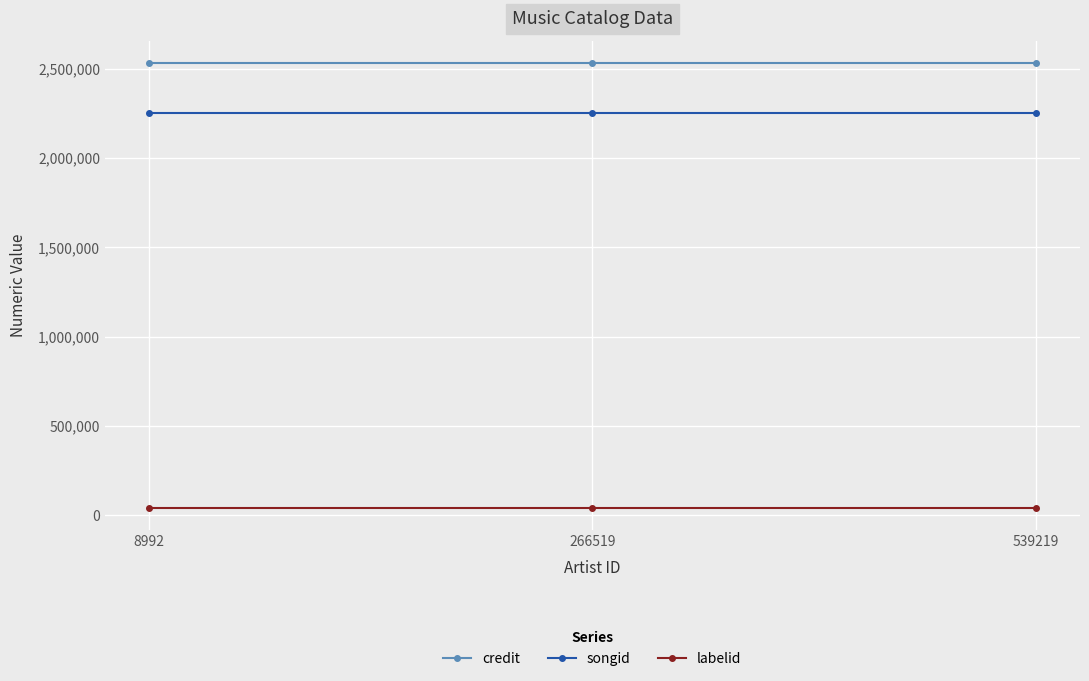

At 266519, list the series in order from largest to smallest.

credit, songid, labelid